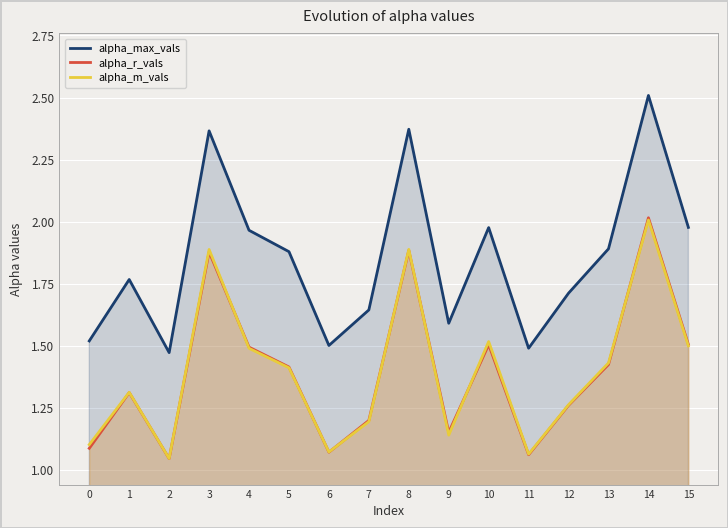

Which category has the highest value in the alpha_m_vals series?

14